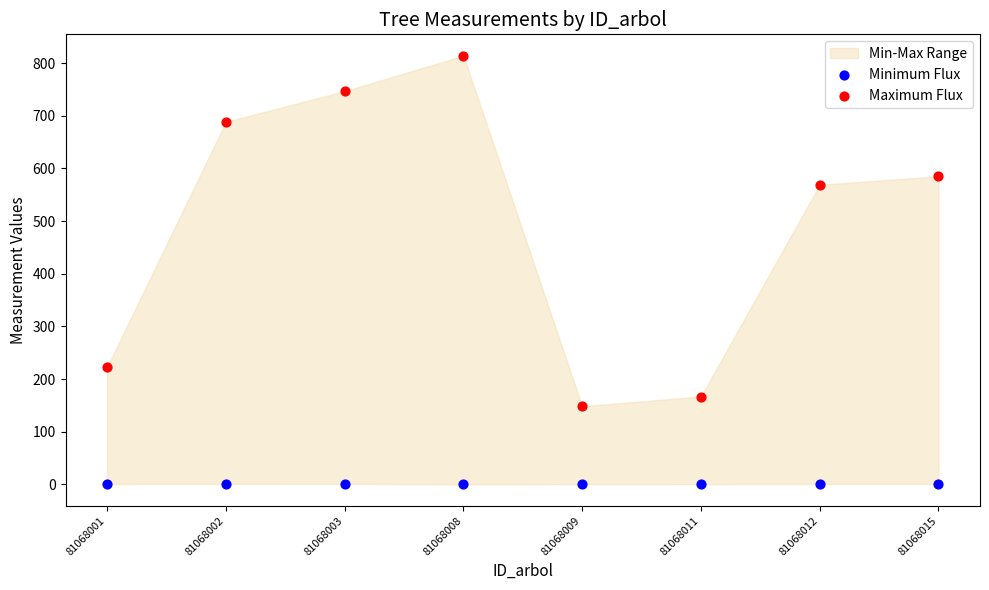

Across all data points, what is the range of Y values (max minus min)?

813.9